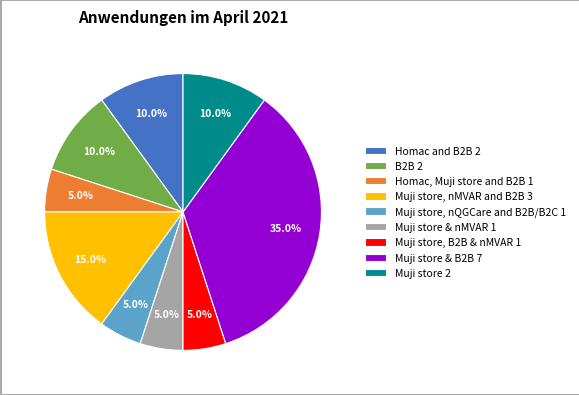

Does any single category account for the majority?

No